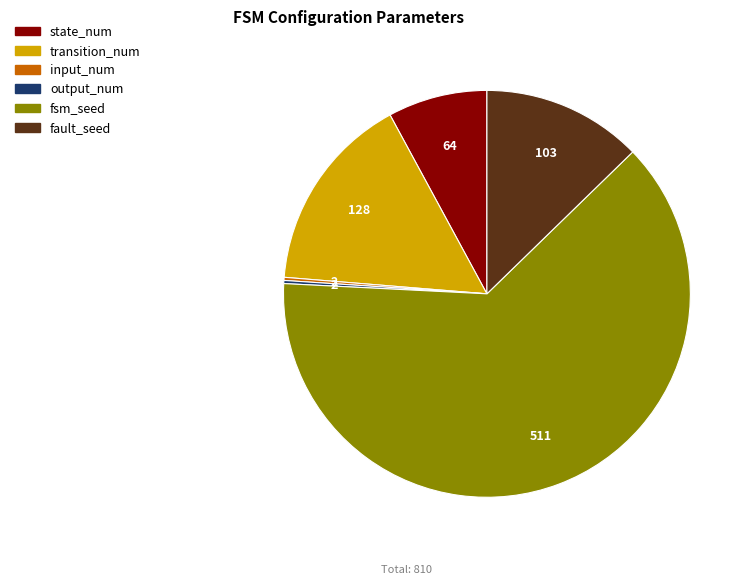

True or false: transition_num accounts for 24% of the total.

False